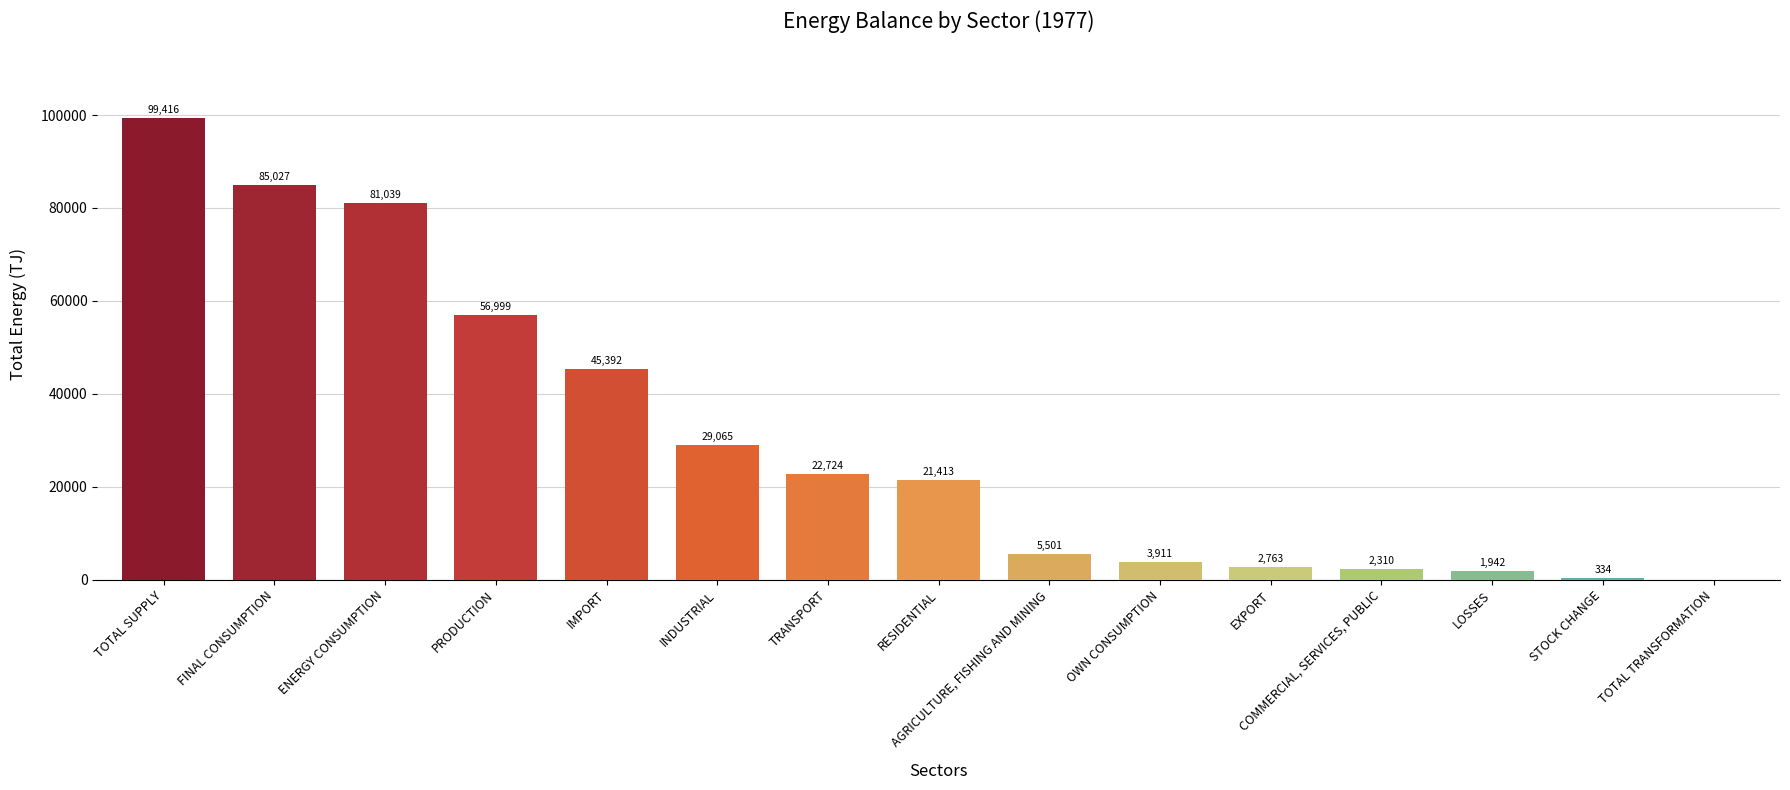

What position from the right is TOTAL TRANSFORMATION?

1